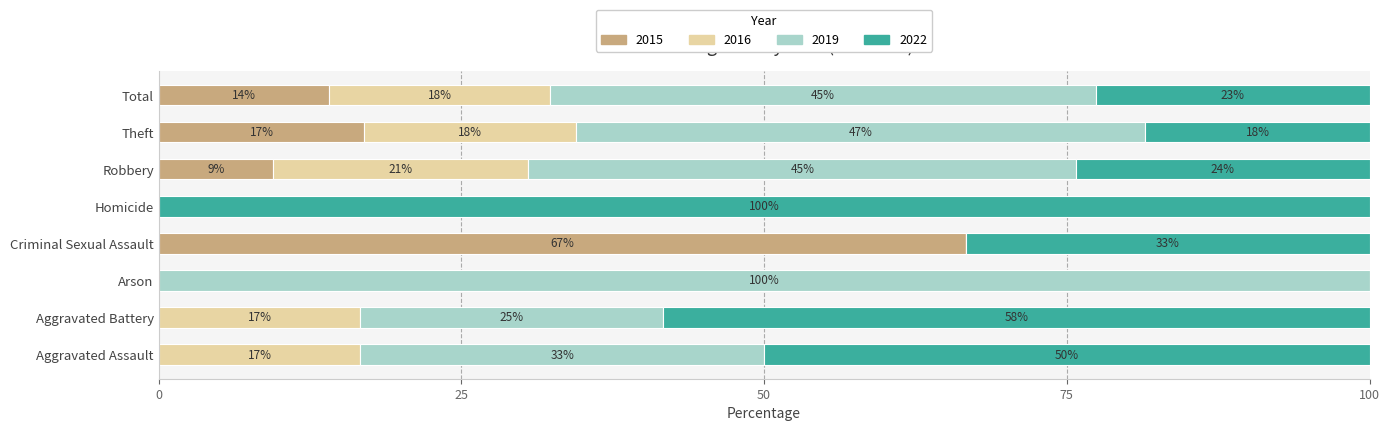

The 2015 series shows 9.5 at Robbery. True or false?

True